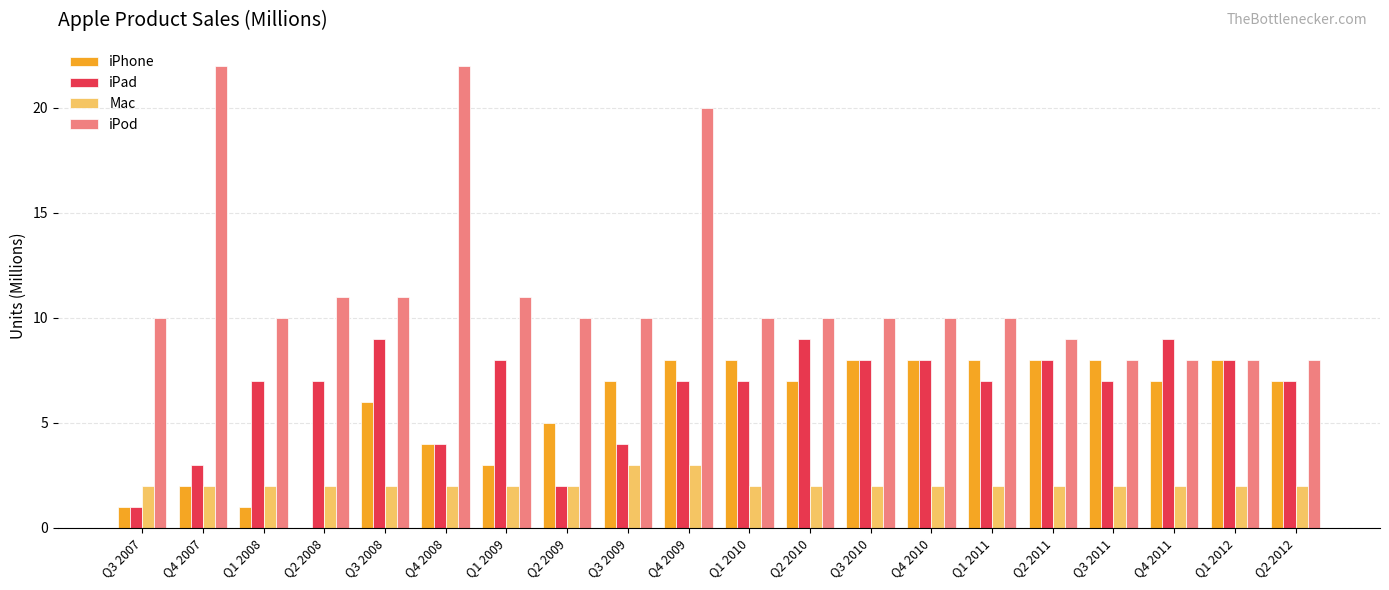

Is the value of Mac at Q4 2007 greater than the value of iPhone at Q3 2008?

No